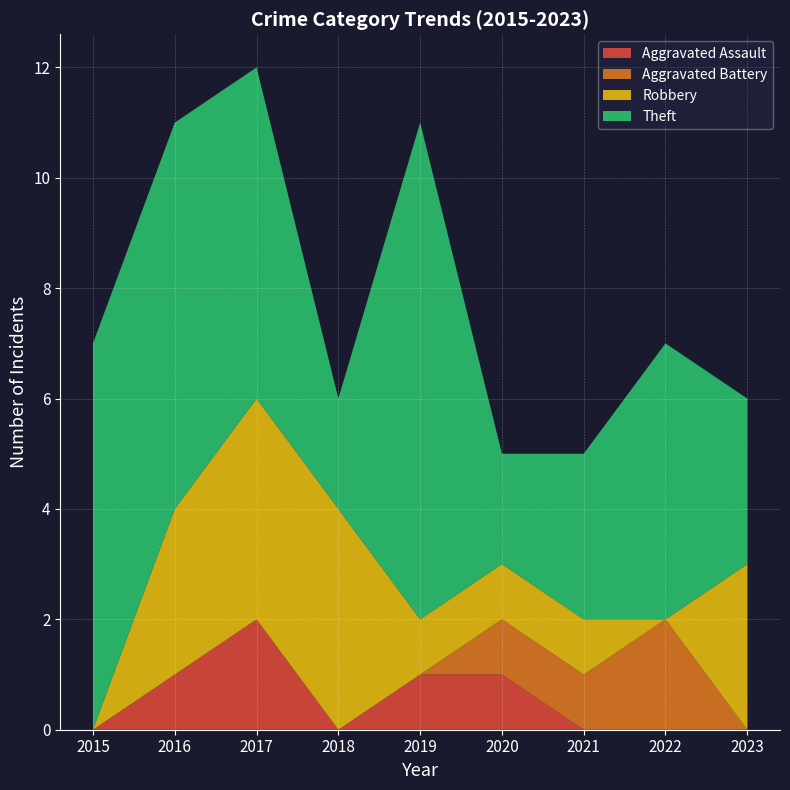

Reading left to right, list all the values displayed in this chart.

Aggravated Assault: 0	1	2	0	1	1	0	0	0
Aggravated Battery: 0	0	0	0	0	1	1	2	0
Robbery: 0	3	4	4	1	1	1	0	3
Theft: 7	7	6	2	9	2	3	5	3